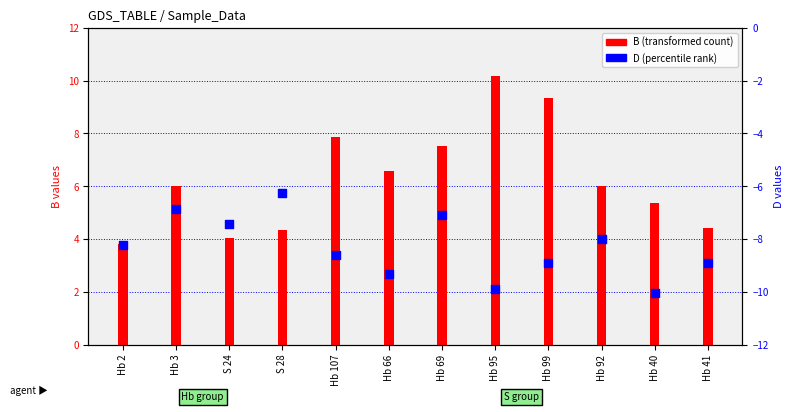

Which series has the widest spread of Y values?

B (transformed count)